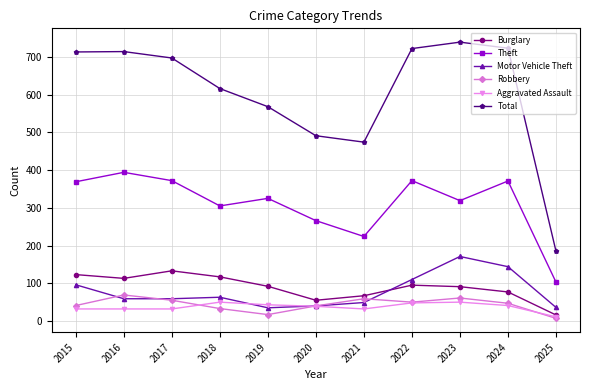

At which category does Theft reach its first local peak?

2016